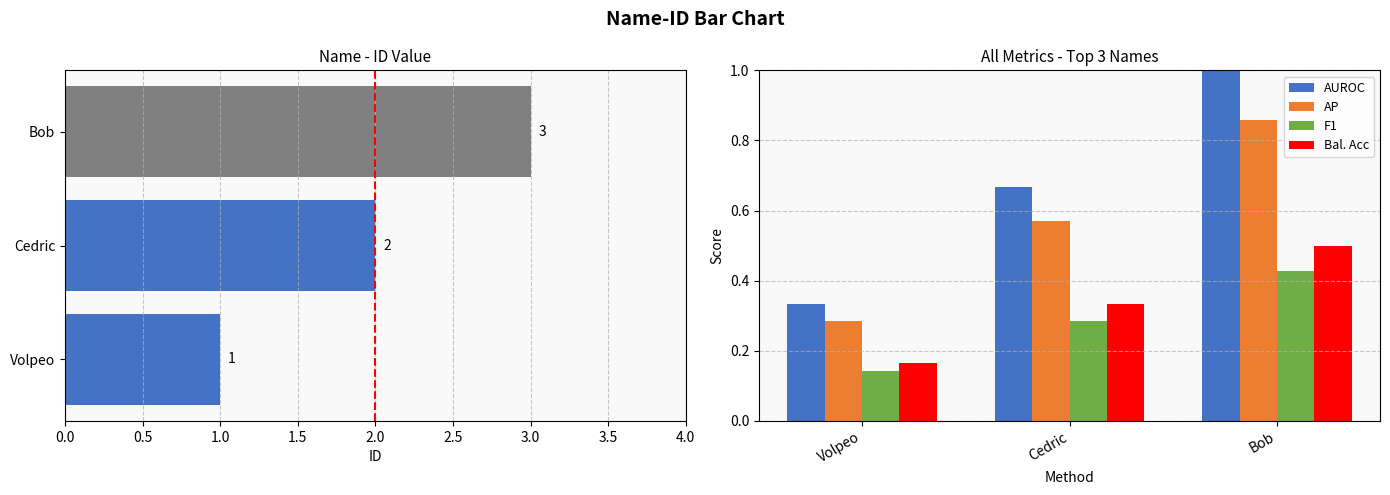

The value of Bal. Acc at Cedric is 0.2. True or false?

False